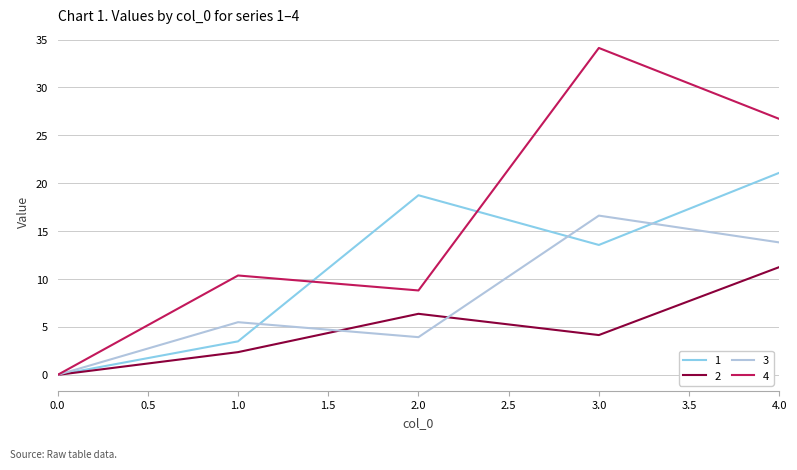

How many interior local peaks does the 4 series have?

2